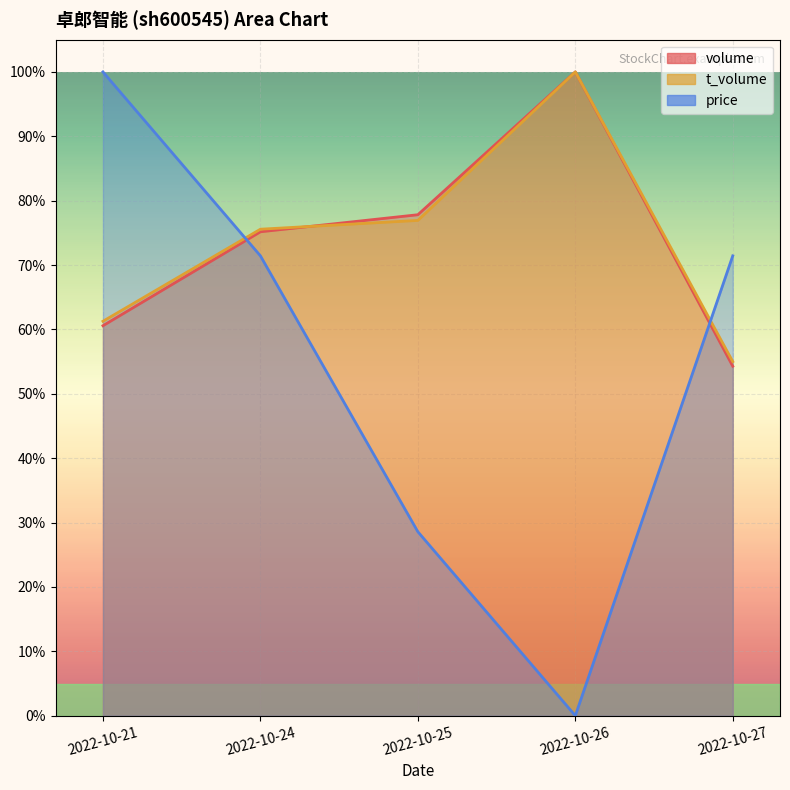

What is the value of the price point at the 3rd from the left?

0.3